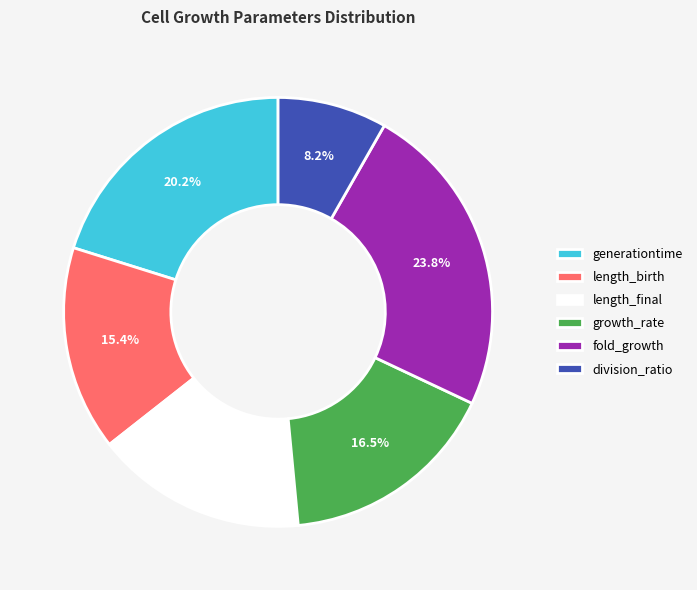

How many segments does this pie chart have?

6